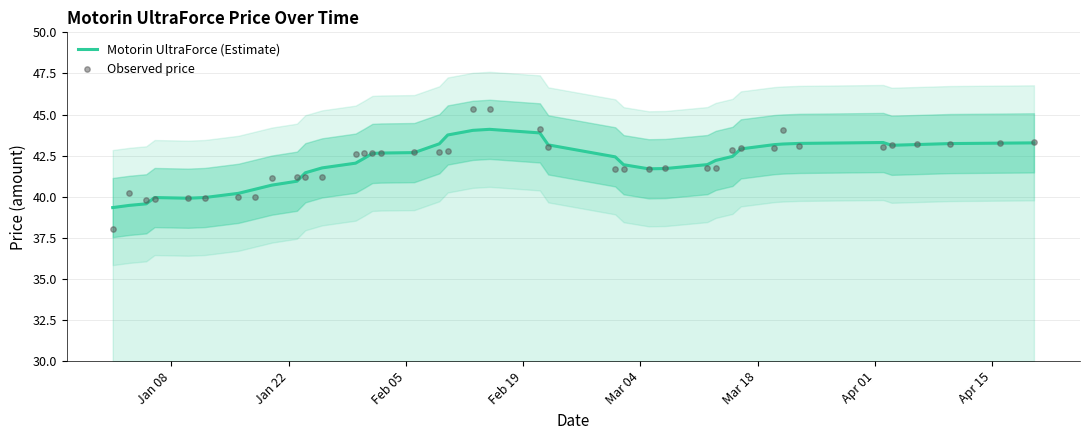

What is the highest value of the Motorin UltraForce (Estimate) series?

44.1